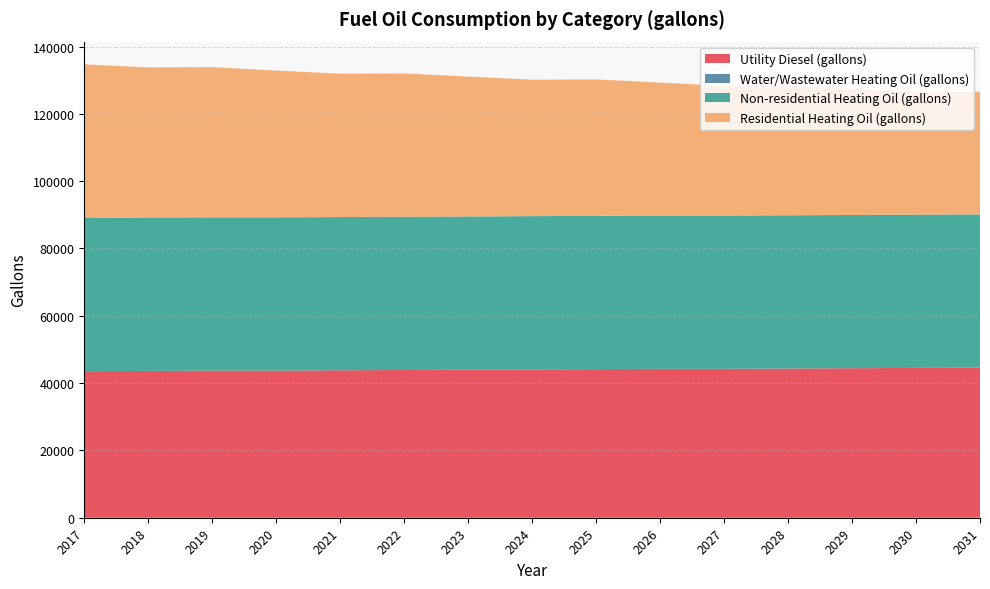

Reading right to left, transcribe all the data shown in this chart.

Utility Diesel (gallons): 44600.3	44512.2	44424.1	44335.9	44247.8	44247.8	44159.7	44071.5	43983.4	43895.2	43807.1	43719.0	43719.0	43630.8	43542.7
Water/Wastewater Heating Oil (gallons): 0.0	0.0	0.0	0.0	0.0	0.0	0.0	0.0	0.0	0.0	0.0	0.0	0.0	0.0	0.0
Non-residential Heating Oil (gallons): 45530.3	45530.3	45530.3	45530.3	45530.3	45530.3	45530.3	45530.3	45530.3	45530.3	45530.3	45530.3	45530.3	45530.3	45530.3
Residential Heating Oil (gallons): 36445.4	36445.4	37468.0	38490.5	38490.5	39513.1	40535.6	40535.6	41558.2	42580.7	42580.7	43603.2	44625.8	44625.8	45648.3